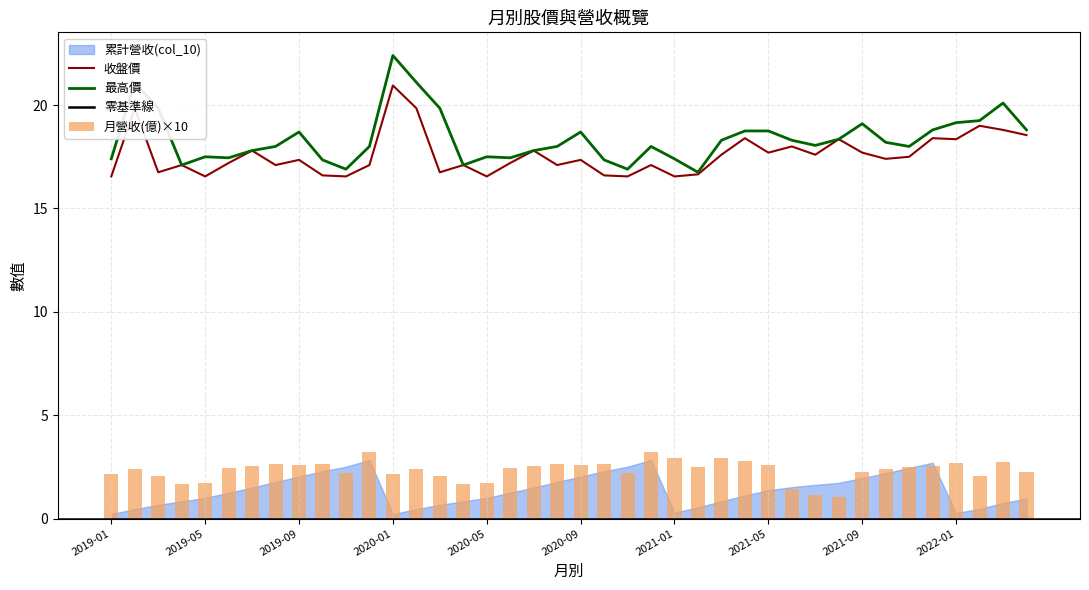

What is the minimum value shown in the chart?

1.0